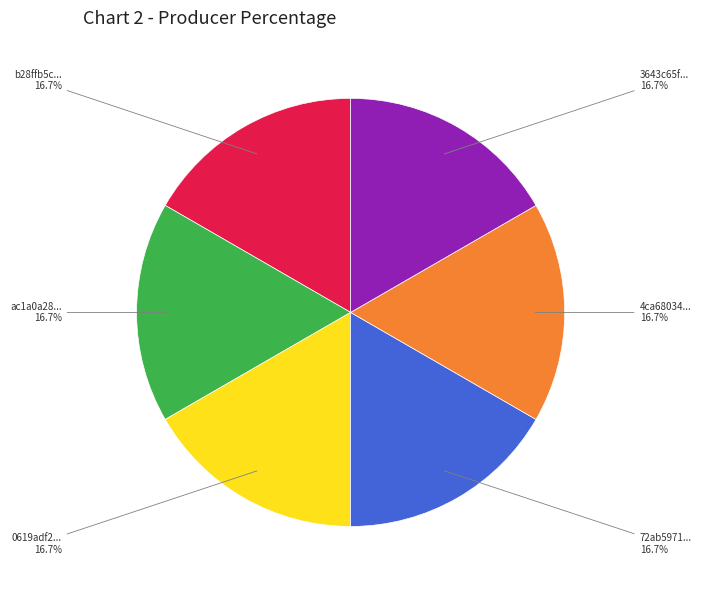

Does any single category account for the majority?

No